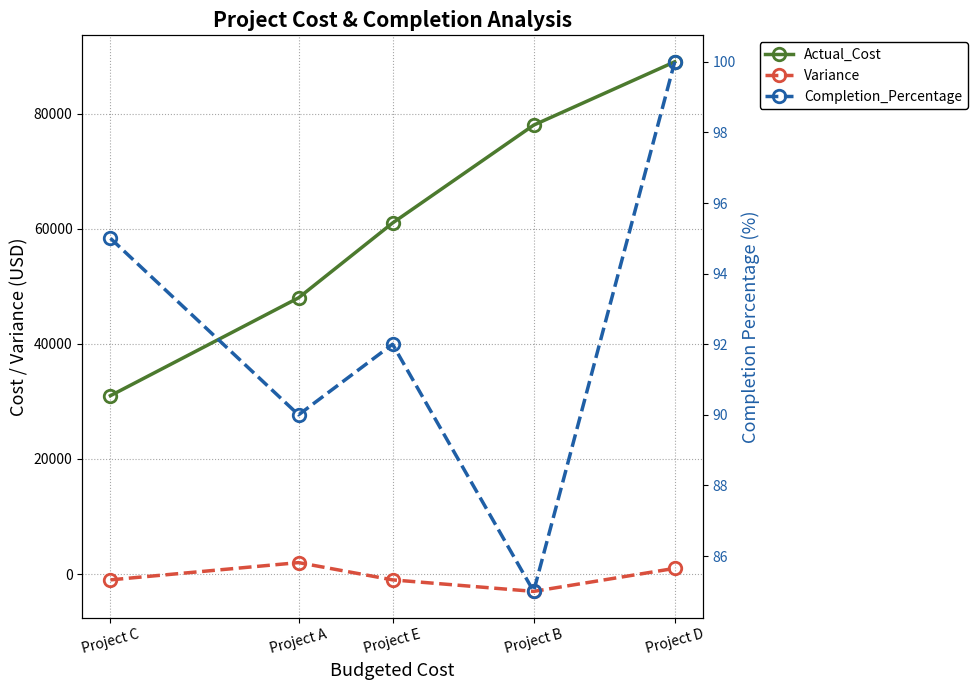

What position from the right is Project C?

5